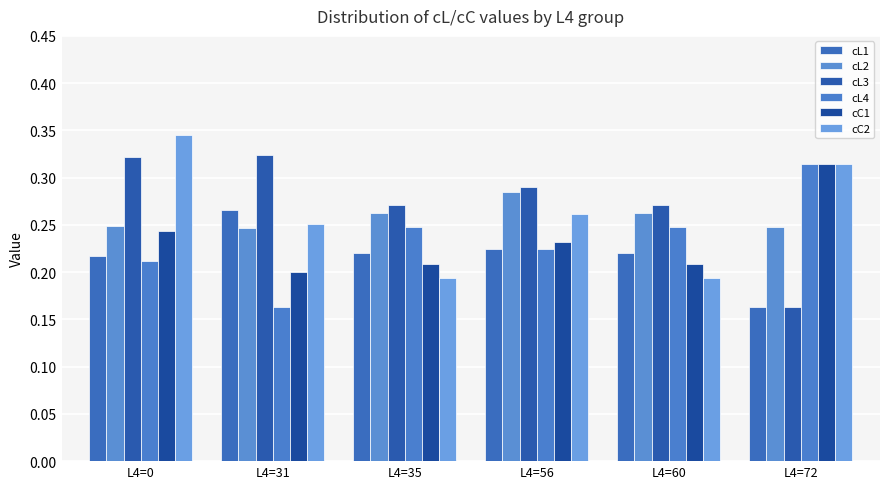

How many series are shown in this chart?

6